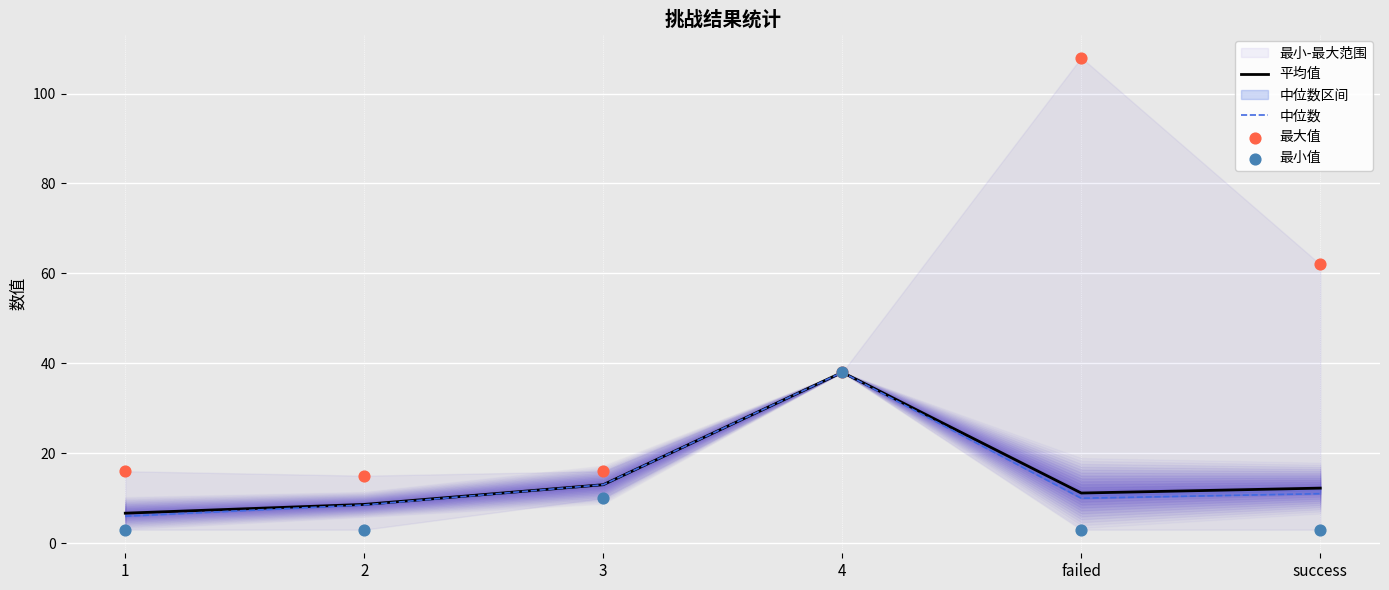

Which series has the largest Y range (max minus min)?

最大值